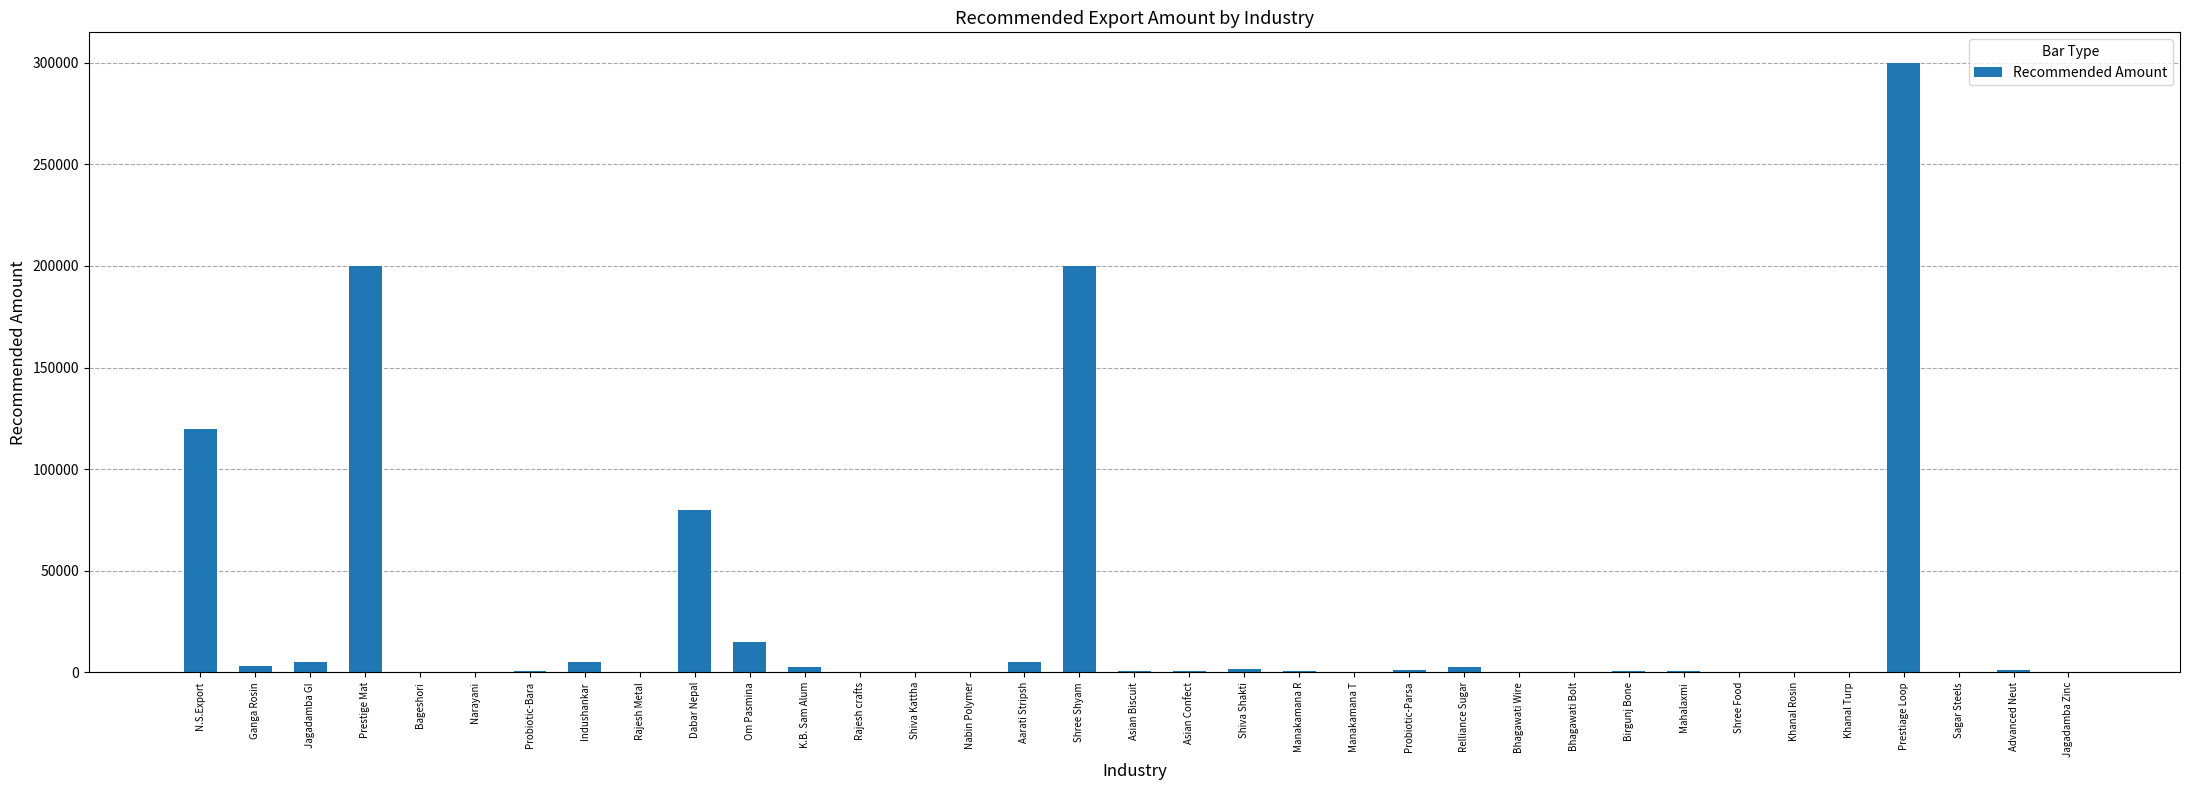

What is the sum of all values?

946830